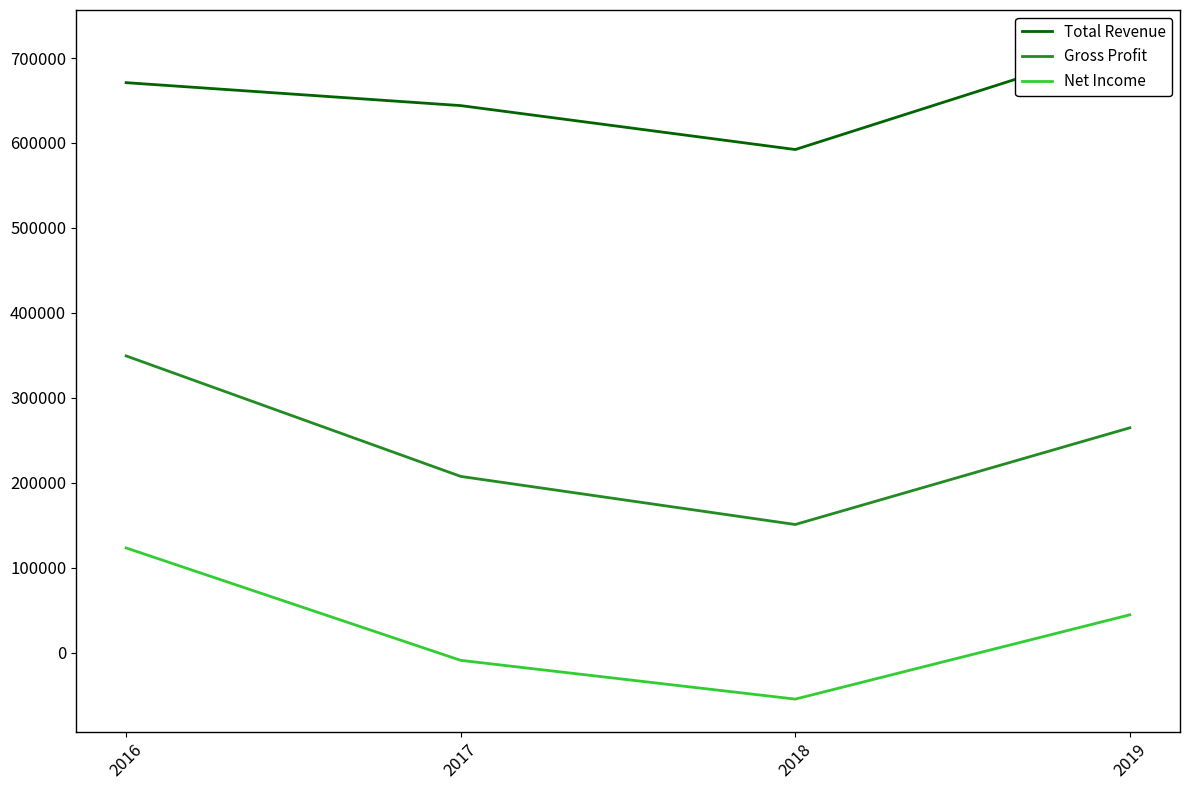

What is the average value of the Net Income series?

26175